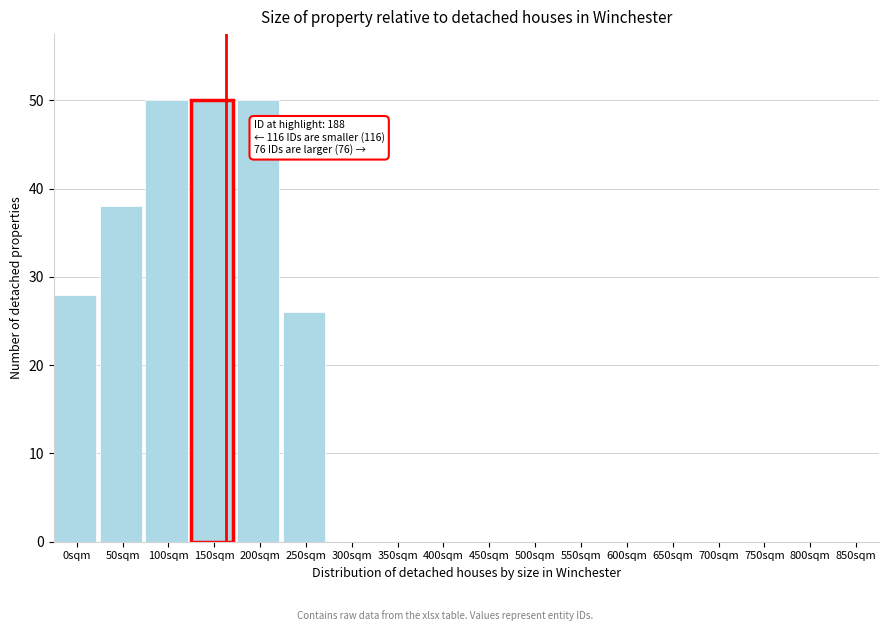

Reading right to left, list all the values displayed in this chart.

850sqm=0	800sqm=0	750sqm=0	700sqm=0	650sqm=0	600sqm=0	550sqm=0	500sqm=0	450sqm=0	400sqm=0	350sqm=0	300sqm=0	250sqm=26	200sqm=50	150sqm=50	100sqm=50	50sqm=38	0sqm=28